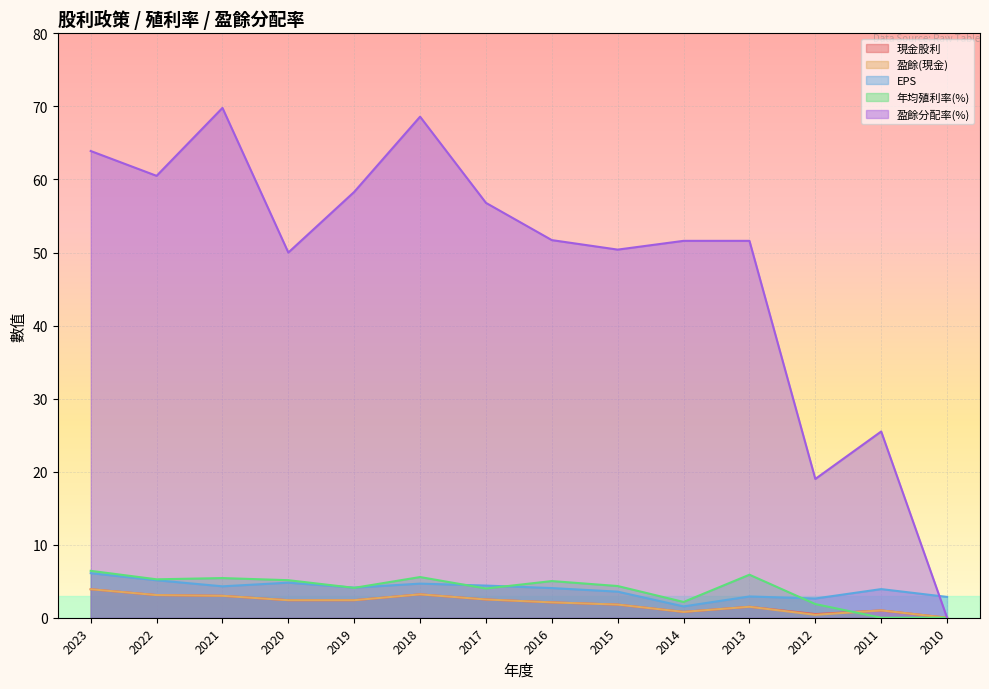

At how many categories does at least one series exceed 66?

2